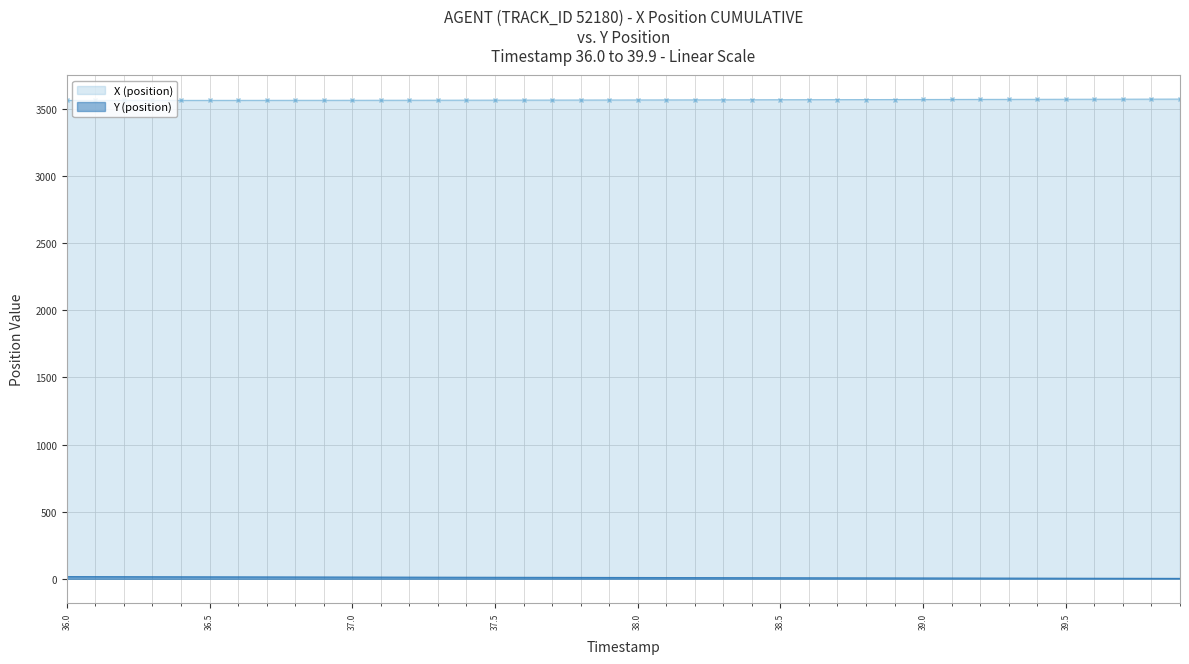

At how many categories does at least one series exceed 191?

40